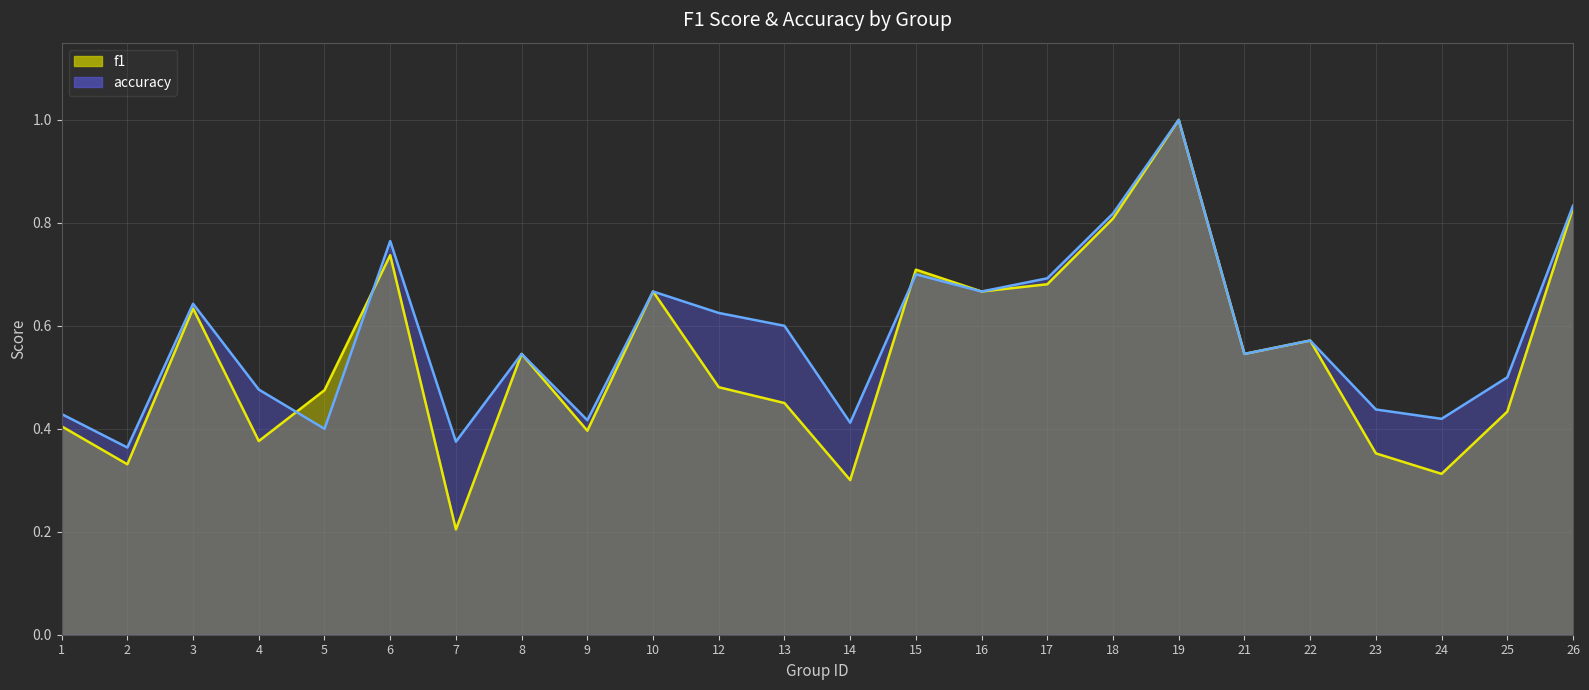

What are all the series names shown in the legend?

f1, accuracy